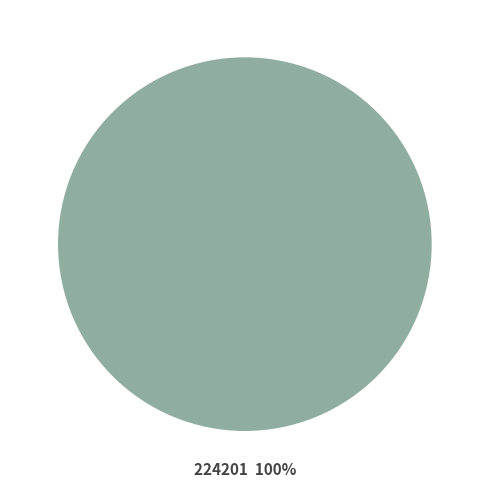

True or false: 224201 accounts for 100% of the total.

True